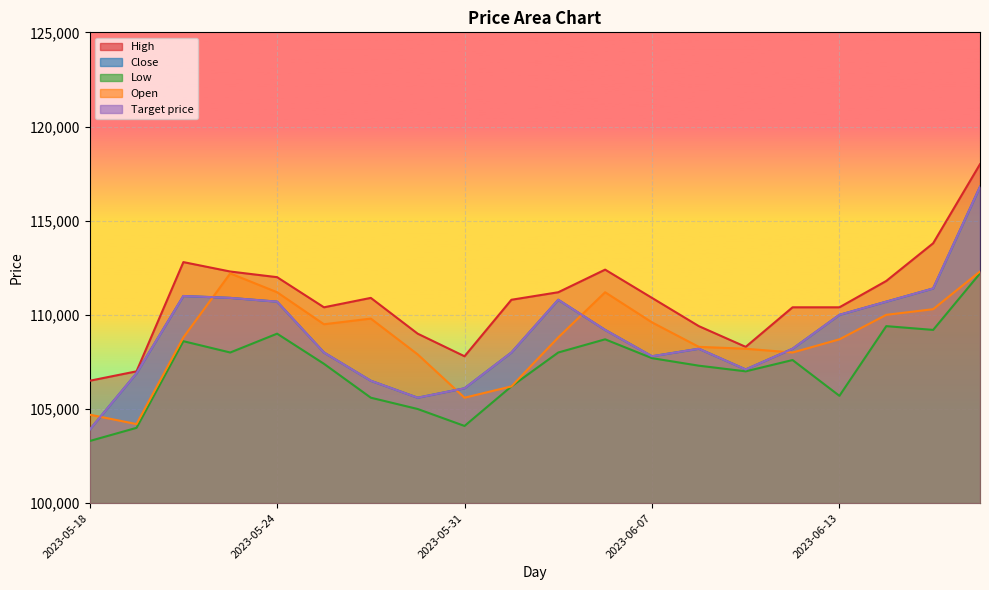

Is it true that High equals 25543 at 2023-06-01?

False